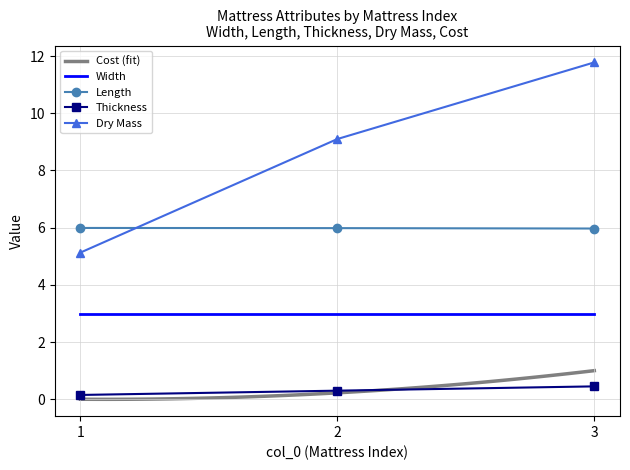

True or false: Width has a value of 3.9 at 2.

False